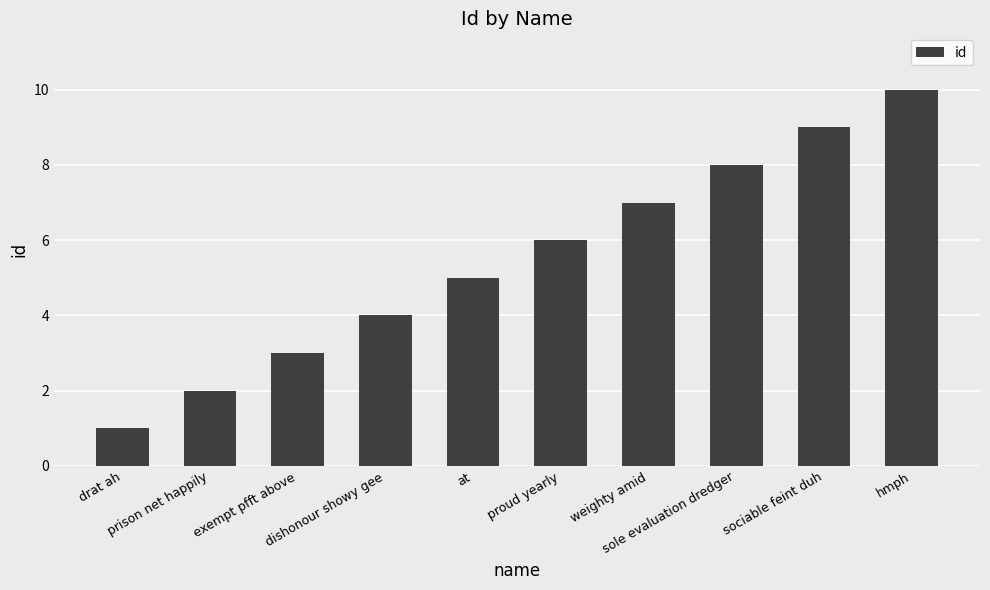

The chart shows a value of 4 at weighty amid. True or false?

False